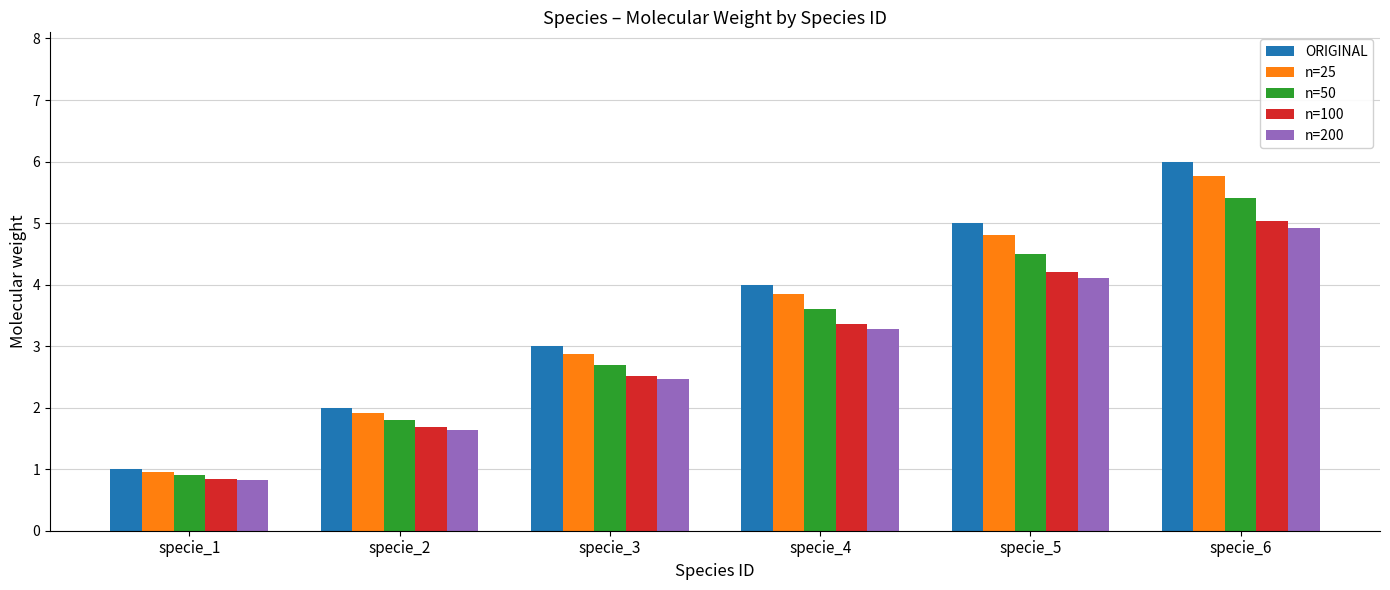

What is the difference between the n=50 values at specie_5 and specie_6?

0.9